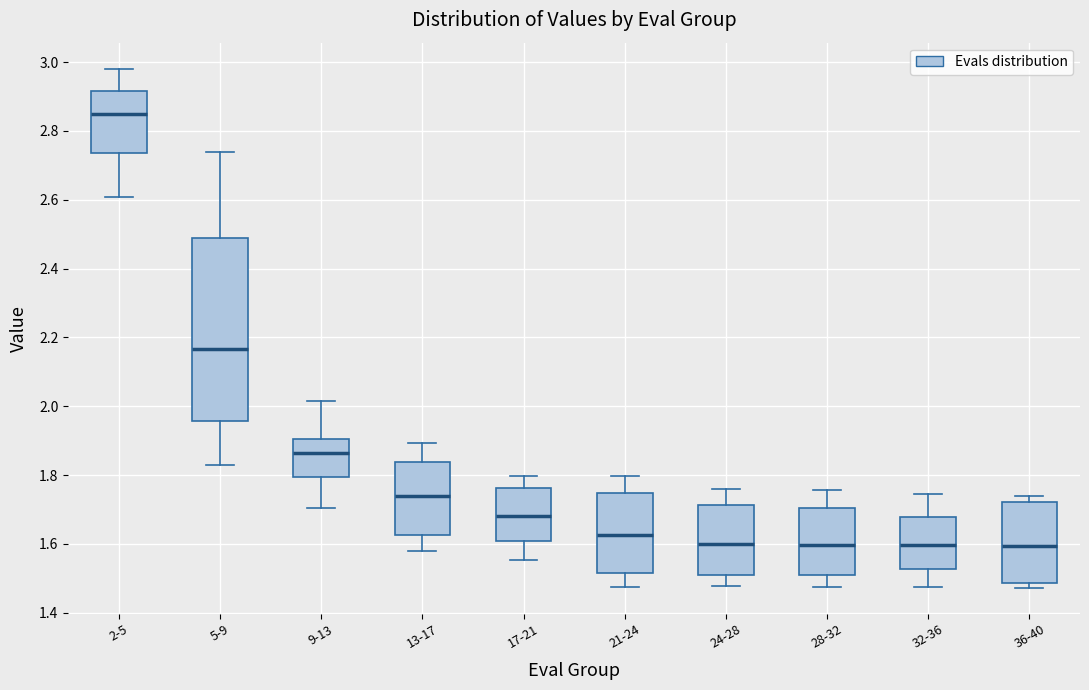

Reading left to right, read every box against the y-axis: the position of its median line, the range the box covers, and the ends of its whiskers. The values are not printed on the chart, so give them approximately, as read against the axis.

2-5: median 2.84, box 2.74 to 2.92, whiskers 2.60 to 2.98
5-9: median 2.16, box 1.96 to 2.48, whiskers 1.82 to 2.74
9-13: median 1.86, box 1.80 to 1.90, whiskers 1.70 to 2.02
13-17: median 1.74, box 1.62 to 1.84, whiskers 1.58 to 1.90
17-21: median 1.68, box 1.60 to 1.76, whiskers 1.56 to 1.80
21-24: median 1.62, box 1.52 to 1.74, whiskers 1.48 to 1.80
24-28: median 1.60, box 1.52 to 1.72, whiskers 1.48 to 1.76
28-32: median 1.60, box 1.50 to 1.70, whiskers 1.48 to 1.76
32-36: median 1.60, box 1.52 to 1.68, whiskers 1.48 to 1.74
36-40: median 1.60, box 1.48 to 1.72, whiskers 1.48 (just below the box's lower edge) to 1.74